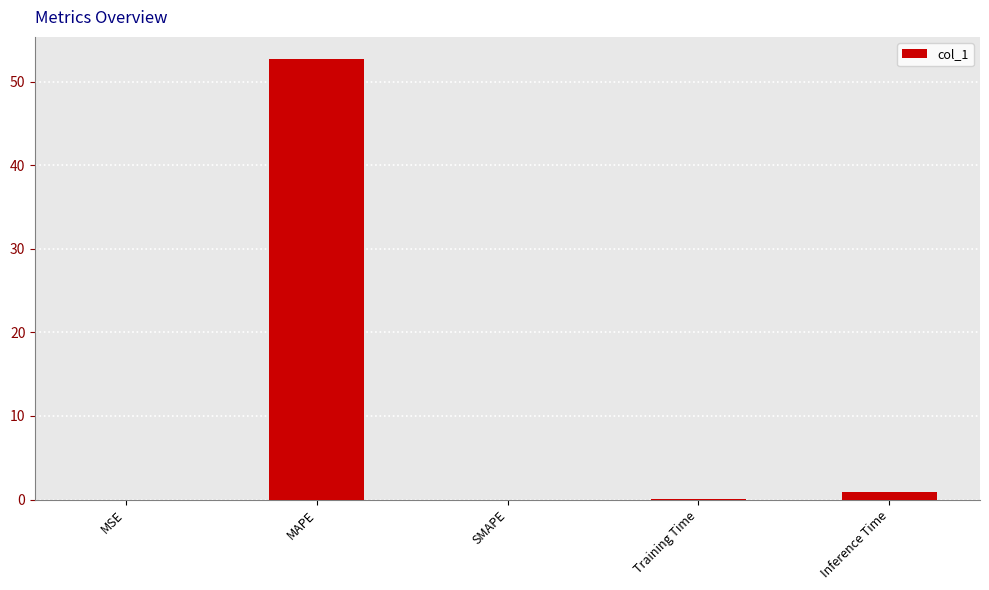

At which label is the value closest to 26?

Inference Time